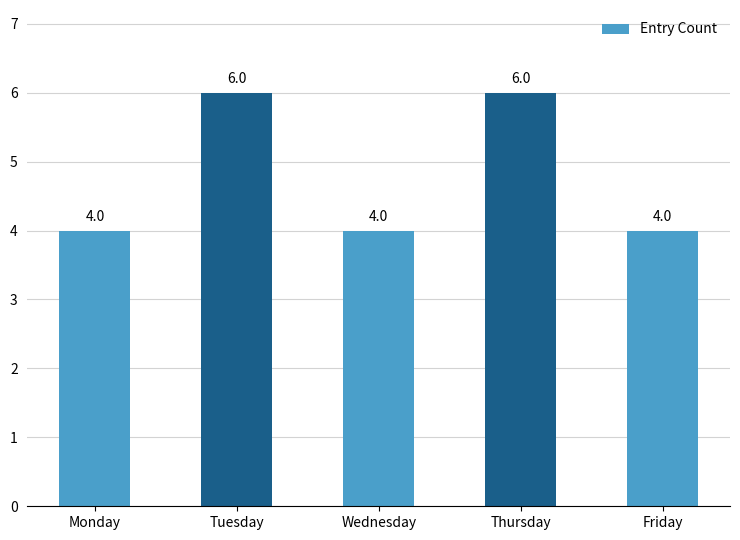

What is the greatest value displayed?

6